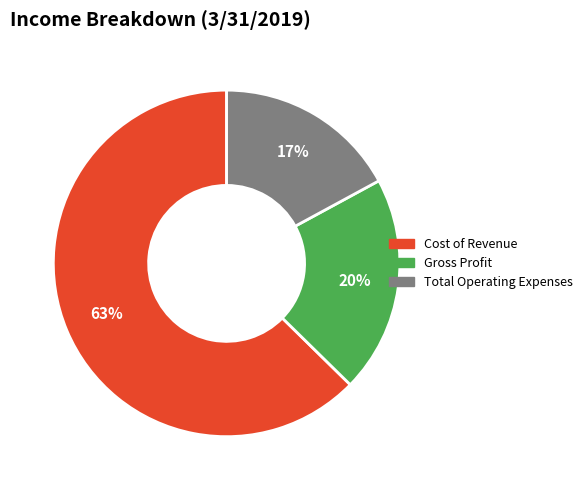

How many slices are in this pie chart?

3